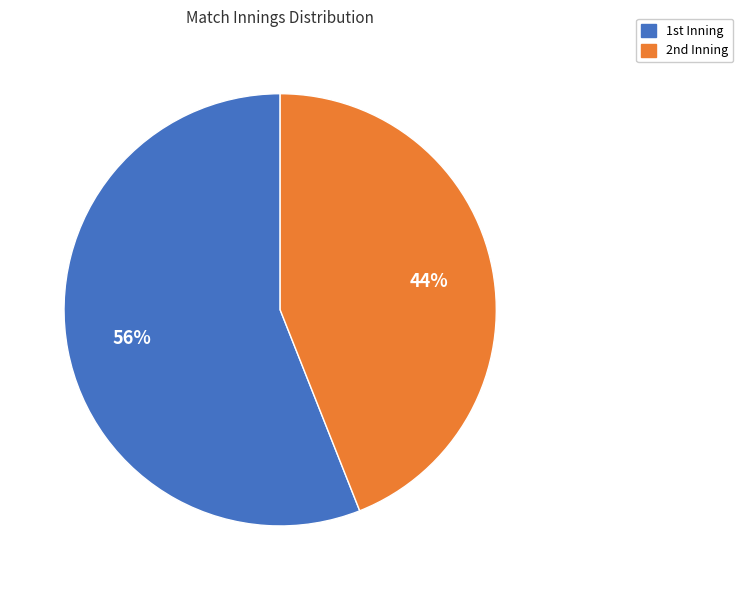

Count the number of slices in the pie.

2